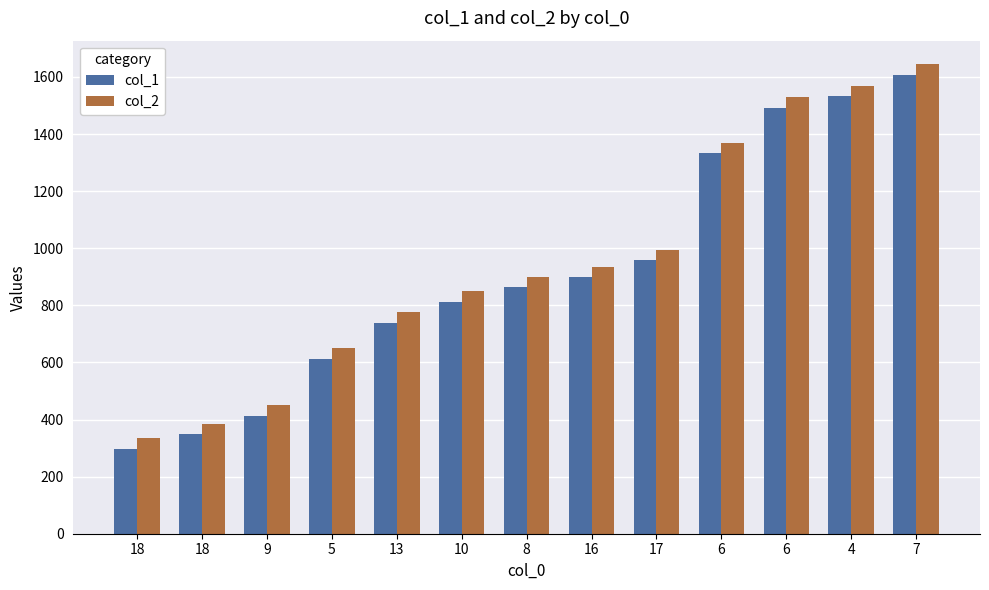

What are all the series names shown in the legend?

col_1, col_2